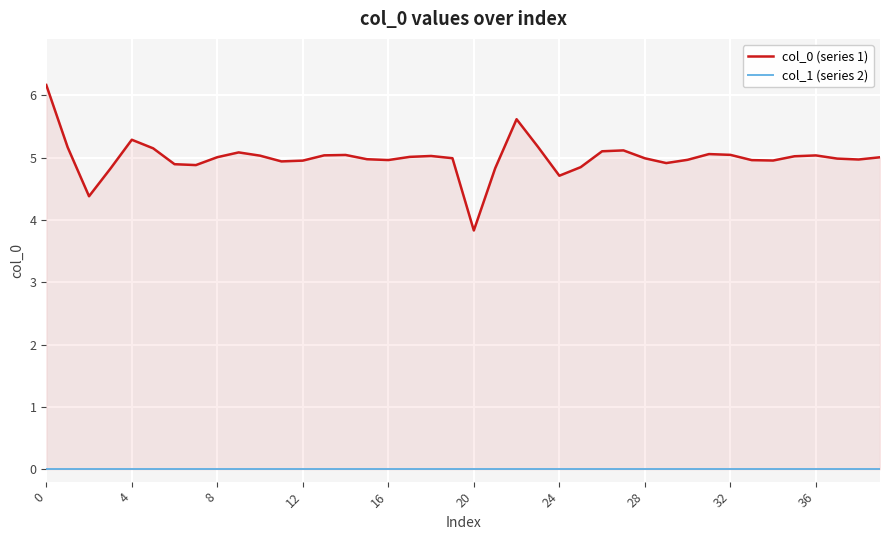

Reading right to left, list all the values displayed in this chart.

col_0 (series 1): 5.0	5.0	5.0	5.0	5.0	5.0	5.0	5.0	5.1	5.0	4.9	5.0	5.1	5.1	4.8	4.7	5.2	5.6	4.8	3.8	5.0	5.0	5.0	5.0	5.0	5.0	5.0	5.0	4.9	5.0	5.1	5.0	4.9	4.9	5.2	5.3	4.8	4.4	5.2	6.2
col_1 (series 2): 0.0	0.0	0.0	0.0	0.0	0.0	0.0	0.0	0.0	0.0	0.0	0.0	0.0	0.0	0.0	0.0	0.0	0.0	0.0	0.0	0.0	0.0	0.0	0.0	0.0	0.0	0.0	0.0	0.0	0.0	0.0	0.0	0.0	0.0	0.0	0.0	0.0	0.0	0.0	0.0